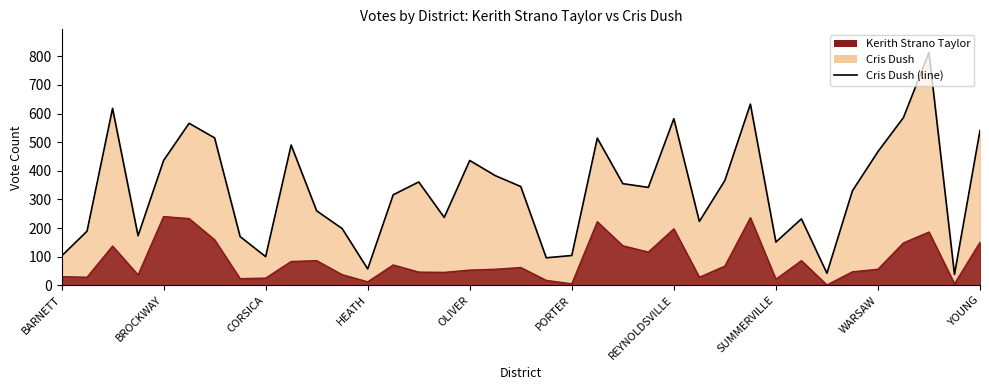

Is the value of Kerith Strano Taylor (line) at PORTER greater than the value of Cris Dush (line) at SUMMERVILLE?

No